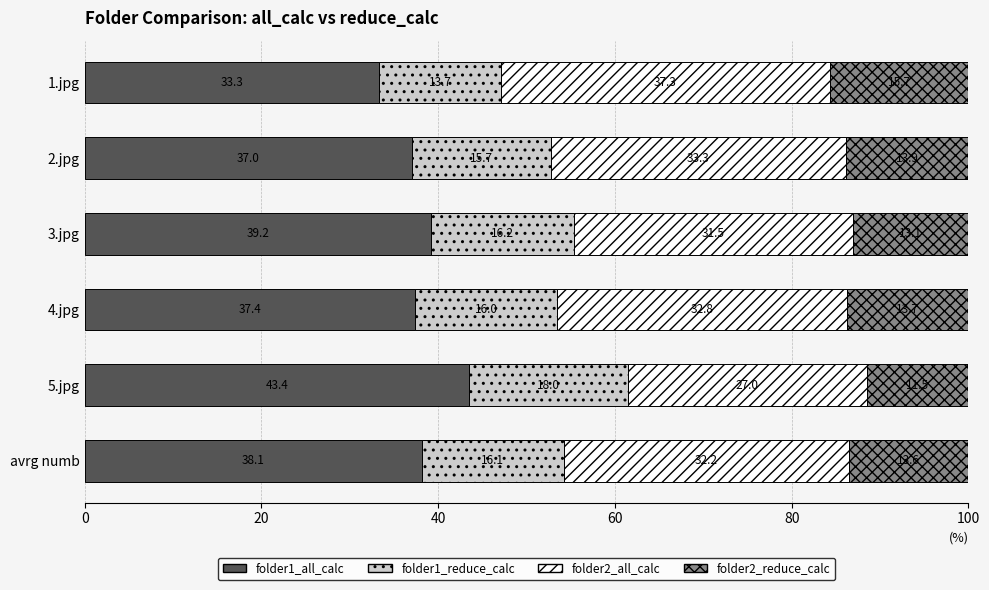

What is the highest value of the folder1_all_calc series?

43.4